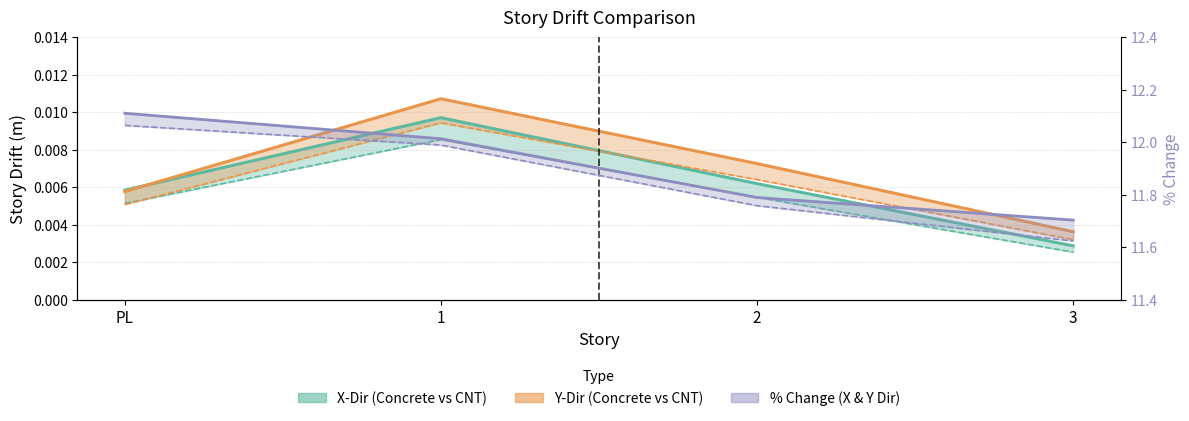

Is the value of Y-Dir2 at 2 greater than the value of %Change_YDir at PL?

No